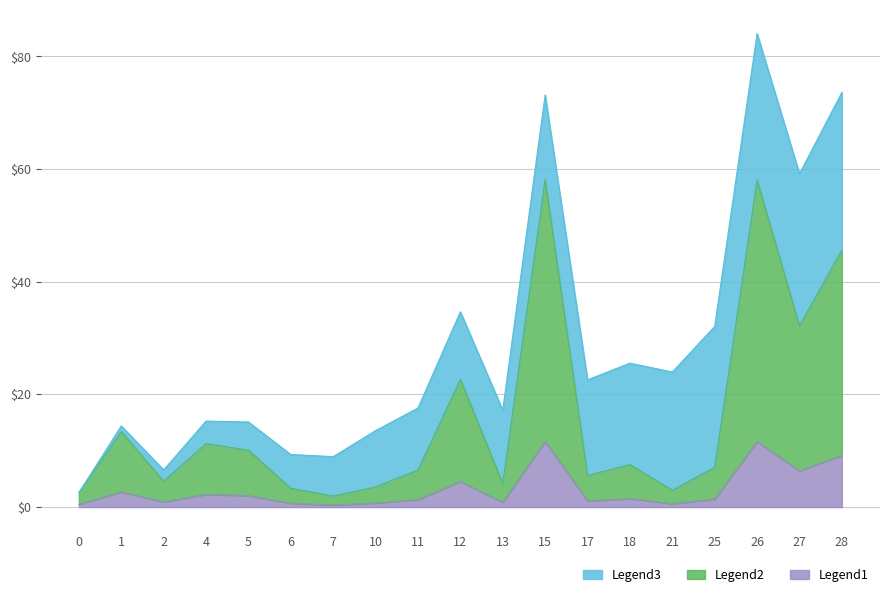

At which category is the sum across all series the highest?

26